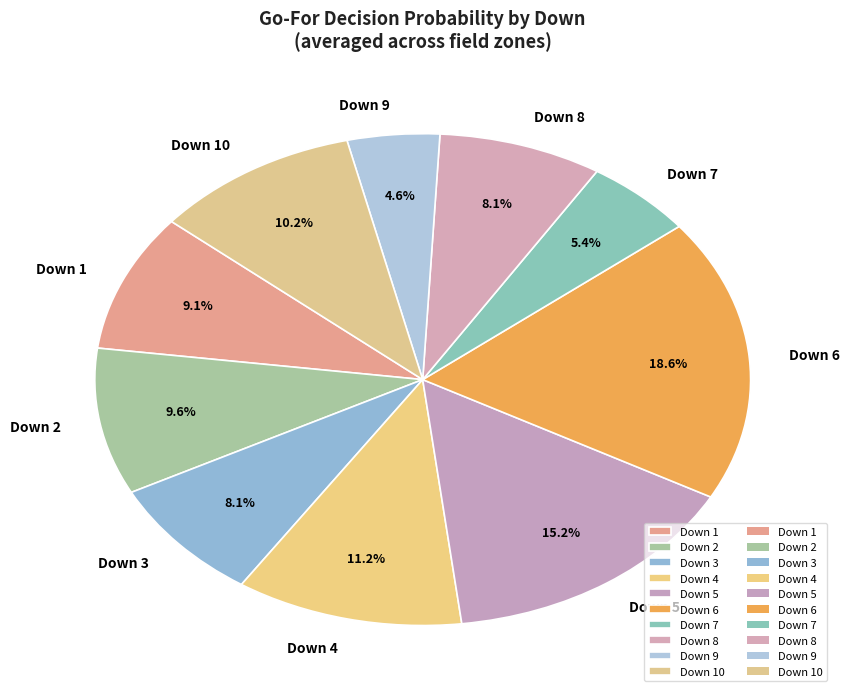

What is the largest slice in the pie chart?

Down 6